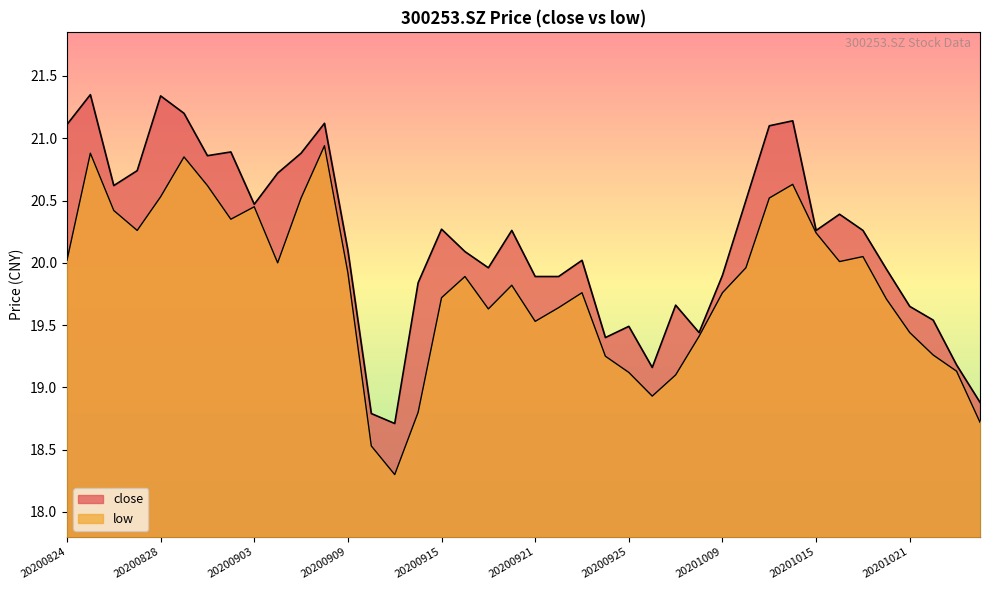

Which has a higher value, 20201012 or 20200903?

20201012